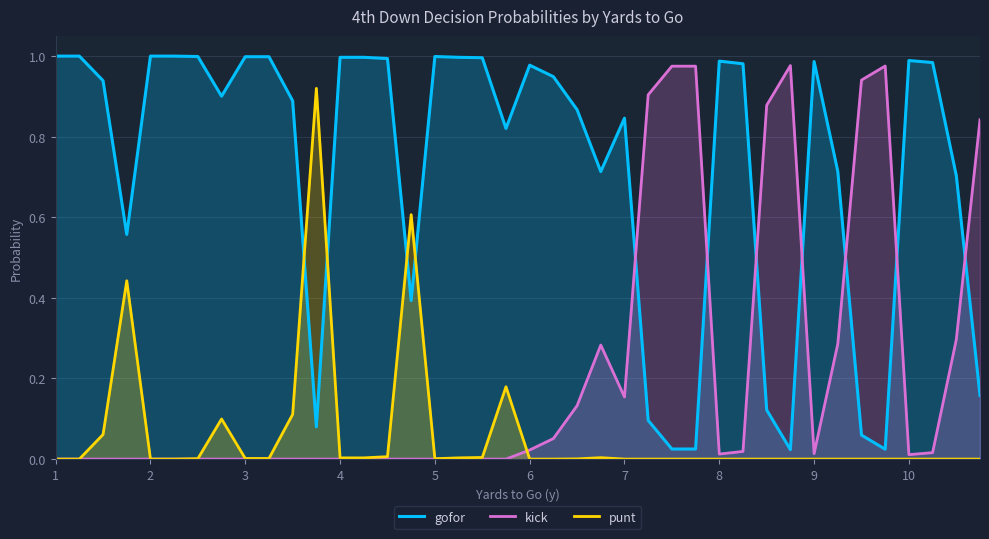

Reading right to left, extract all data points from this chart.

gofor: 0.2	0.7	1.0	1.0	0.0	0.1	0.7	1.0	0.0	0.1	1.0	1.0	0.0	0.0	0.1	0.8	0.7	0.9	0.9	1.0	0.8	1.0	1.0	1.0	0.4	1.0	1.0	1.0	0.1	0.9	1.0	1.0	0.9	1.0	1.0	1.0	0.6	0.9	1.0	1.0
kick: 0.8	0.3	0.0	0.0	1.0	0.9	0.3	0.0	1.0	0.9	0.0	0.0	1.0	1.0	0.9	0.2	0.3	0.1	0.1	0.0	0.0	0.0	0.0	0.0	0.0	0.0	0.0	0.0	0.0	0.0	0.0	0.0	0.0	0.0	0.0	0.0	0.0	0.0	0.0	0.0
punt: 0.0	0.0	0.0	0.0	0.0	0.0	0.0	0.0	0.0	0.0	0.0	0.0	0.0	0.0	0.0	0.0	0.0	0.0	0.0	0.0	0.2	0.0	0.0	0.0	0.6	0.0	0.0	0.0	0.9	0.1	0.0	0.0	0.1	0.0	0.0	0.0	0.4	0.1	0.0	0.0